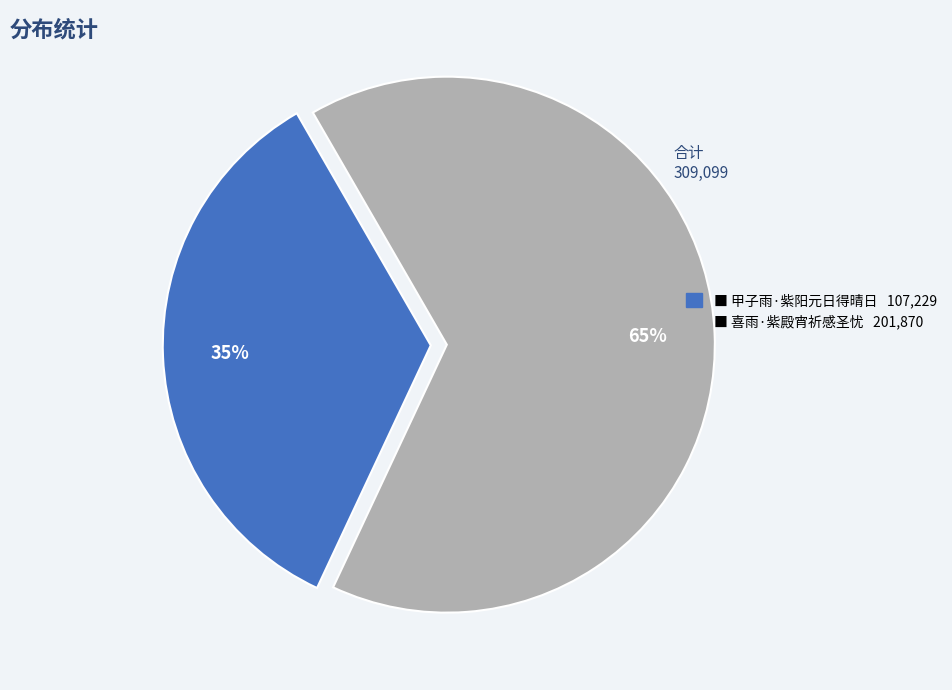

To the nearest percent, what is the average slice percentage?

50%